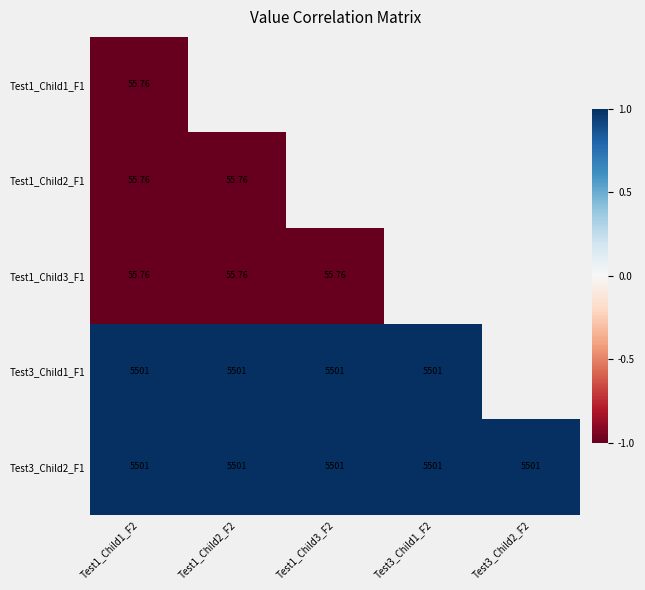

What is the greatest value displayed?

1.0